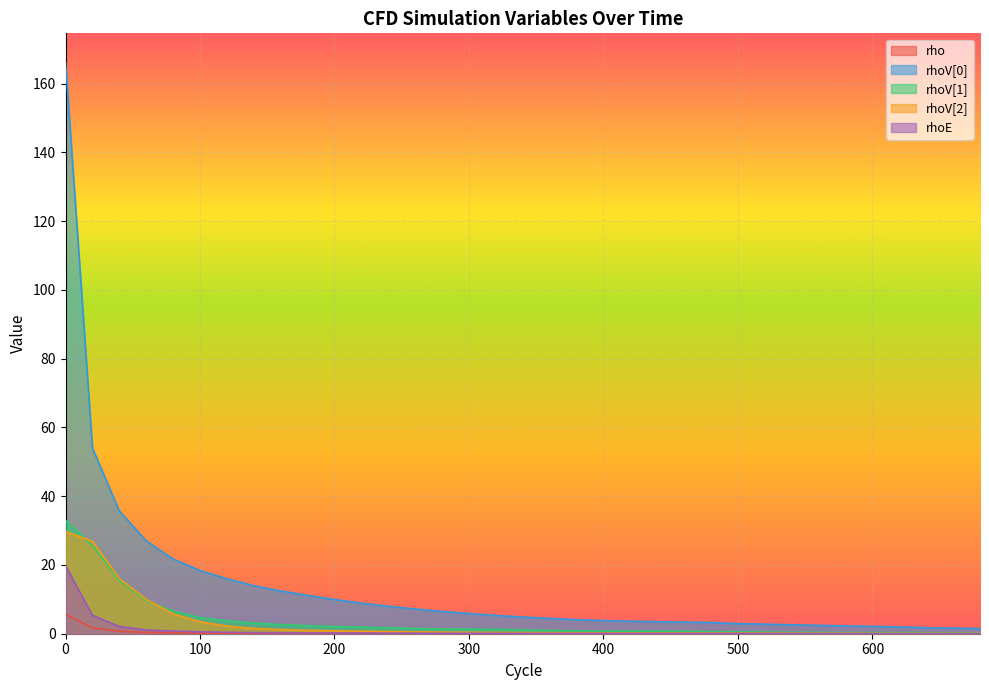

Reading left to right, extract all data points from this chart.

rho: 5.7	1.7	0.7	0.4	0.3	0.2	0.1	0.1	0.1	0.1	0.1	0.1	0.1	0.0	0.0	0.0	0.0	0.0	0.0	0.0	0.0	0.0	0.0	0.0	0.0	0.0	0.0	0.0	0.0	0.0	0.0	0.0	0.0	0.0	0.0
rhoV[0]: 166.3	54.0	35.7	27.0	21.7	18.4	16.0	14.0	12.4	11.1	10.0	8.9	8.0	7.2	6.5	5.9	5.3	4.9	4.4	4.1	3.8	3.6	3.5	3.4	3.3	2.9	2.8	2.6	2.4	2.3	2.1	2.0	1.7	1.6	1.5
rhoV[1]: 32.9	25.7	15.5	9.7	6.6	4.7	3.8	3.1	2.7	2.3	2.1	1.9	1.7	1.5	1.4	1.3	1.2	1.1	1.0	0.8	0.8	0.8	0.8	0.7	0.6	0.6	0.5	0.4	0.4	0.4	0.3	0.3	0.3	0.3	0.3
rhoV[2]: 29.7	26.9	16.0	10.0	5.8	3.5	2.2	1.5	1.2	1.0	0.8	0.7	0.6	0.5	0.5	0.4	0.4	0.3	0.3	0.3	0.3	0.3	0.2	0.2	0.2	0.2	0.2	0.2	0.2	0.1	0.1	0.1	0.1	0.1	0.1
rhoE: 19.8	5.4	2.1	1.1	0.8	0.6	0.4	0.3	0.3	0.2	0.2	0.2	0.2	0.1	0.1	0.1	0.1	0.1	0.1	0.1	0.1	0.1	0.1	0.1	0.1	0.1	0.1	0.1	0.1	0.1	0.1	0.0	0.0	0.0	0.0